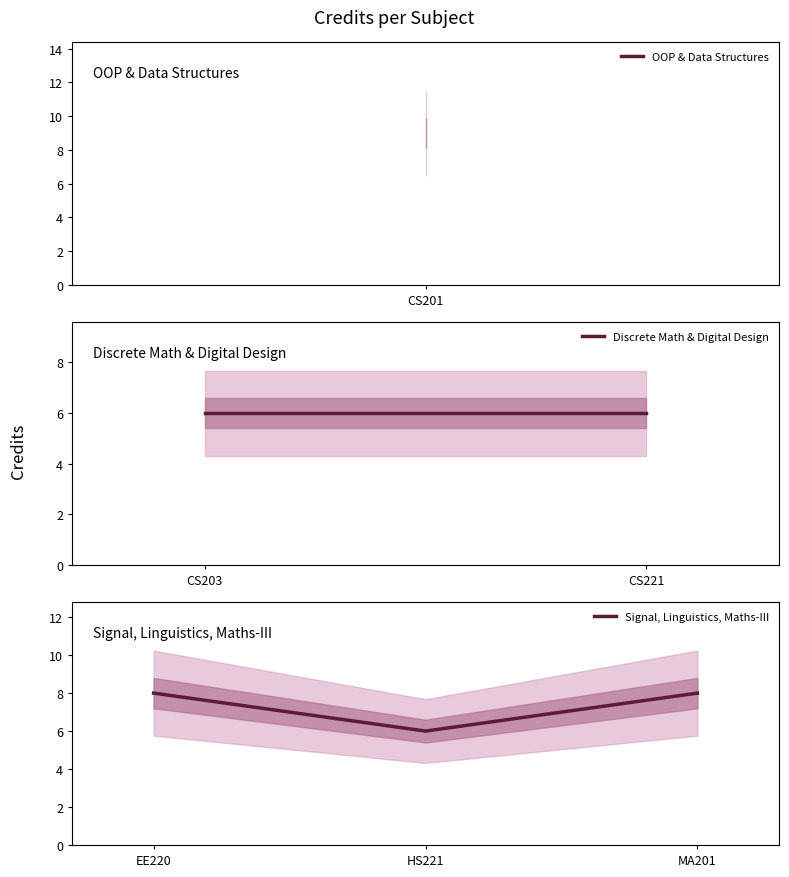

Where is the first local maximum?

EE220